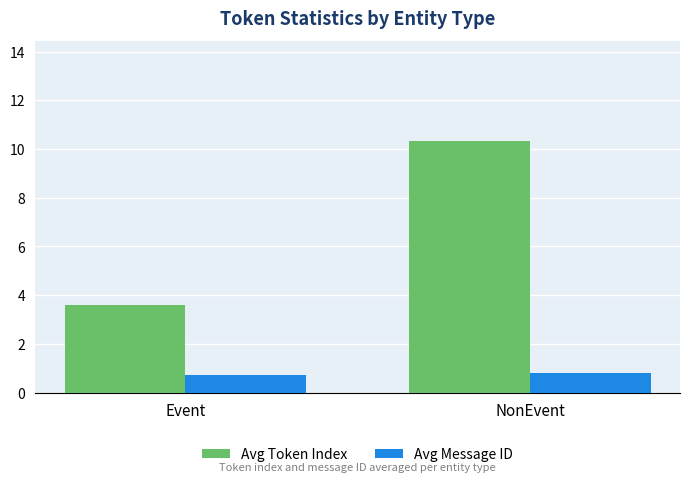

What is the difference between the Avg Message ID values at Event and NonEvent?

0.1